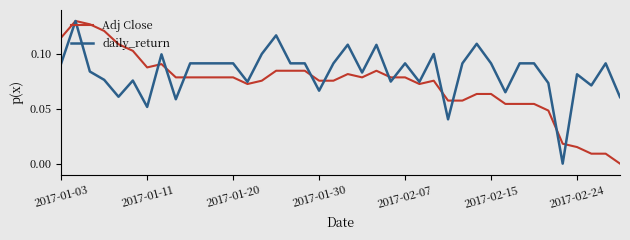

List the series in order of their overall mean, lowest first.

Adj Close, daily_return